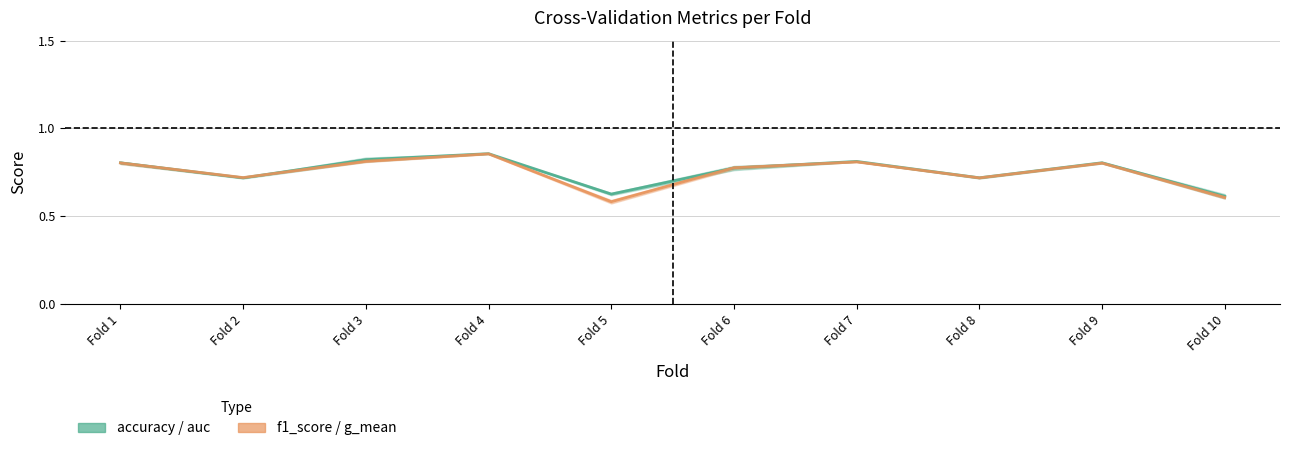

Count the f1/g_mean (mid) values in the range 0 to 1.

10